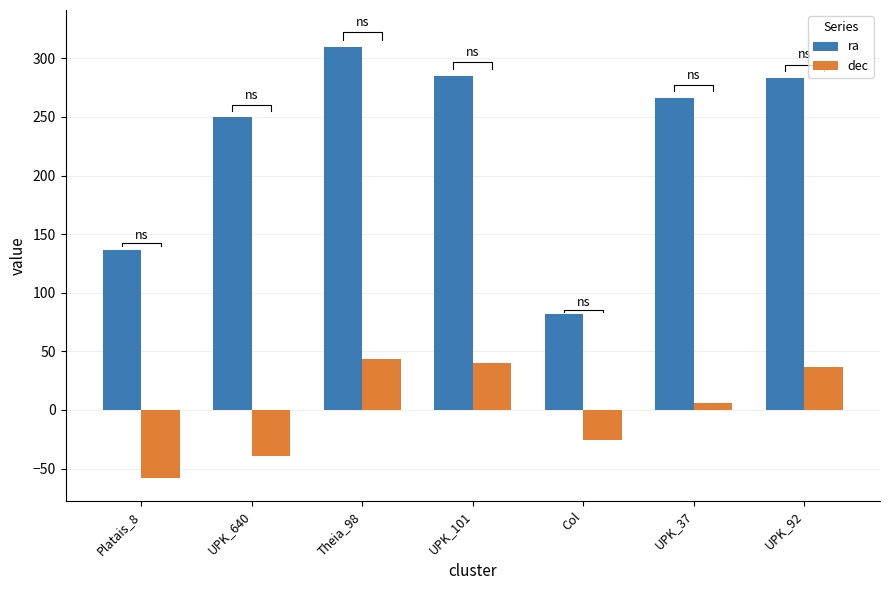

What is the value of the ra bar at the 5th from the left?

81.9